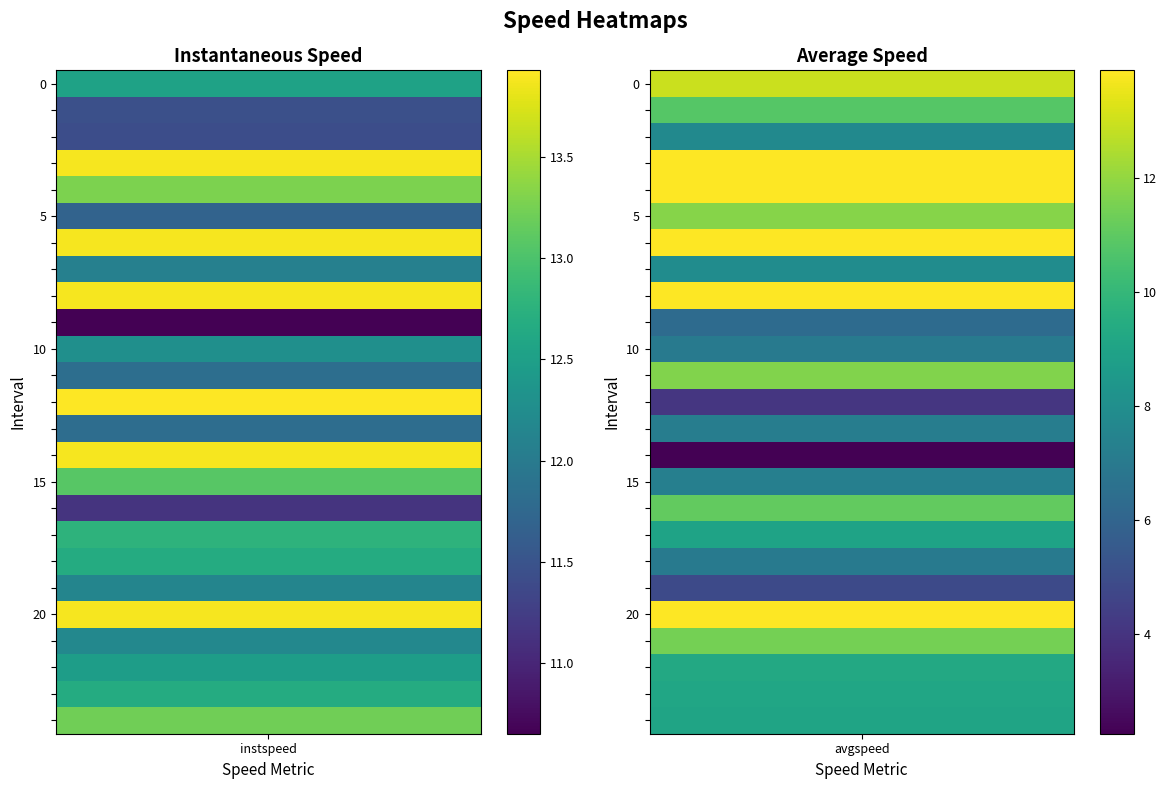

The value of instspeed at 6 is 23.3. True or false?

False